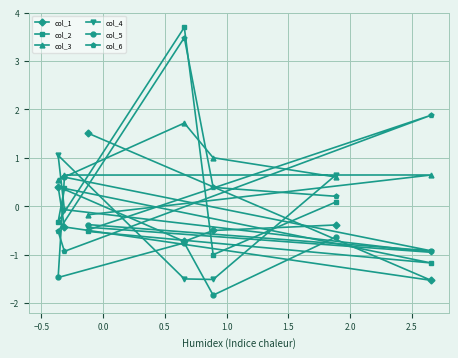

How many values in col_2 are below zero?

4